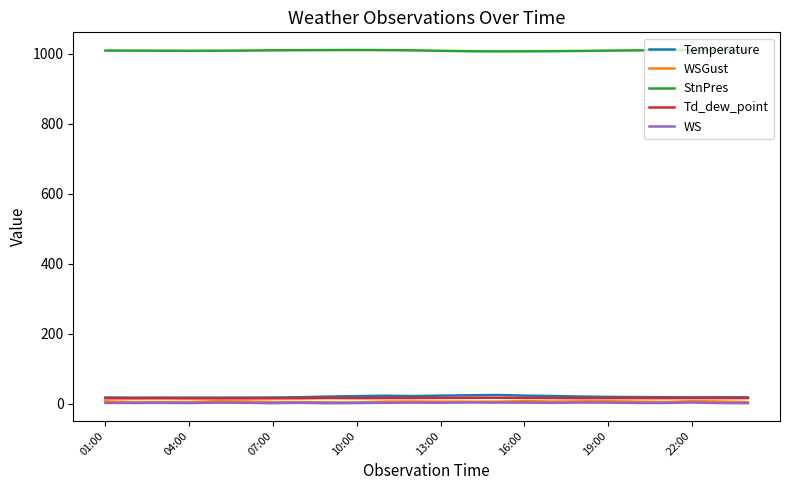

True or false: StnPres and Td_dew_point cross at least once.

False